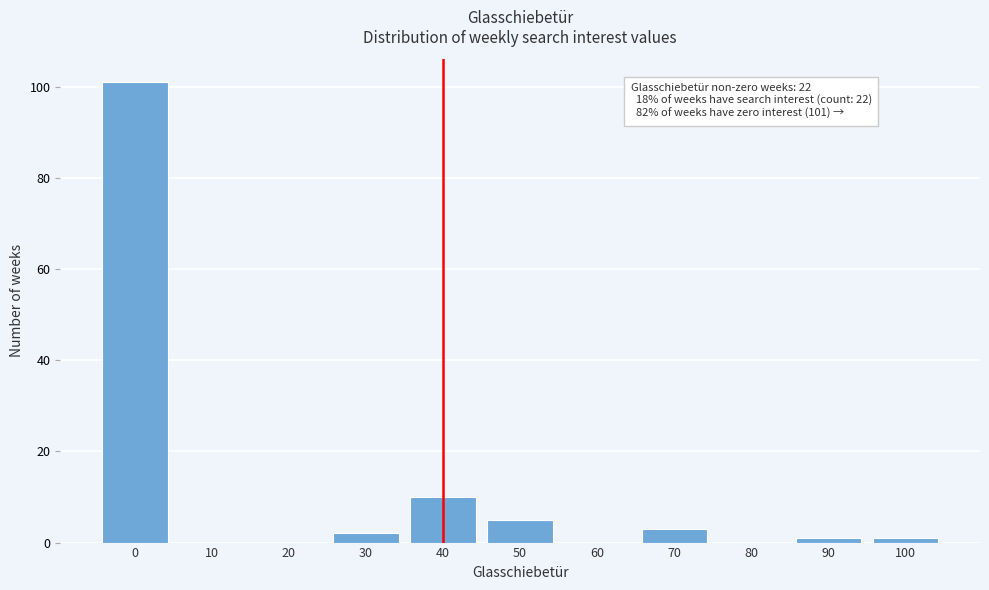

Reading left to right, what are all the values shown in this chart?

0=101	10=0	20=0	30=2	40=10	50=5	60=0	70=3	80=0	90=1	100=1